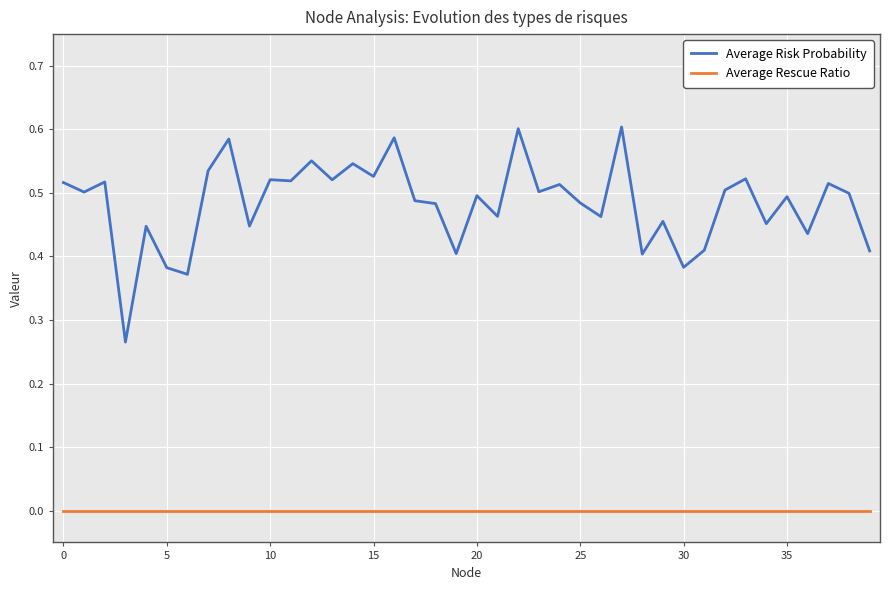

What are all the series names shown in the legend?

Average Risk Probability, Average Rescue Ratio